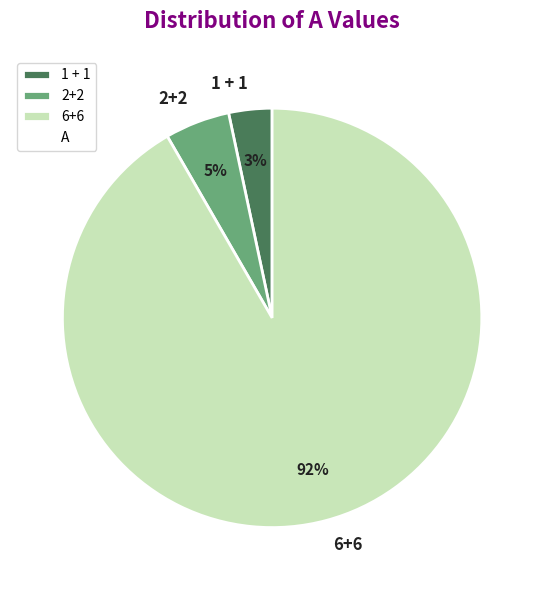

What percentage is the 6+6 slice, to the nearest percent?

92%